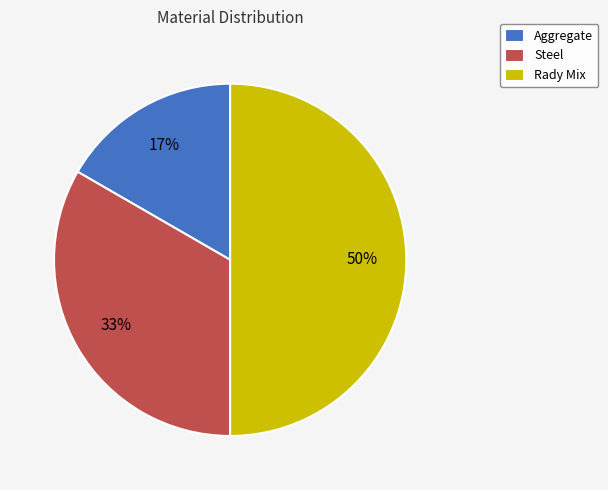

Does Steel account for over 50% of the chart?

No